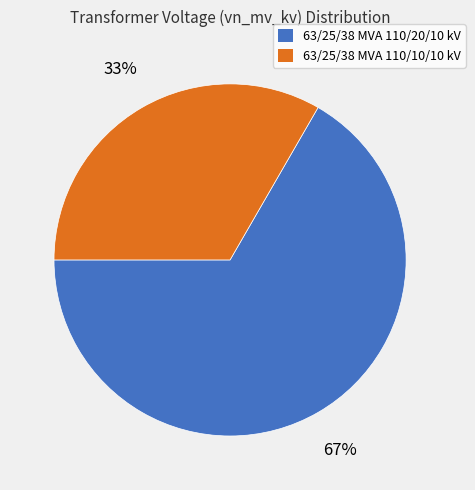

Which category has the smallest portion of the pie?

63/25/38 MVA 110/10/10 kV